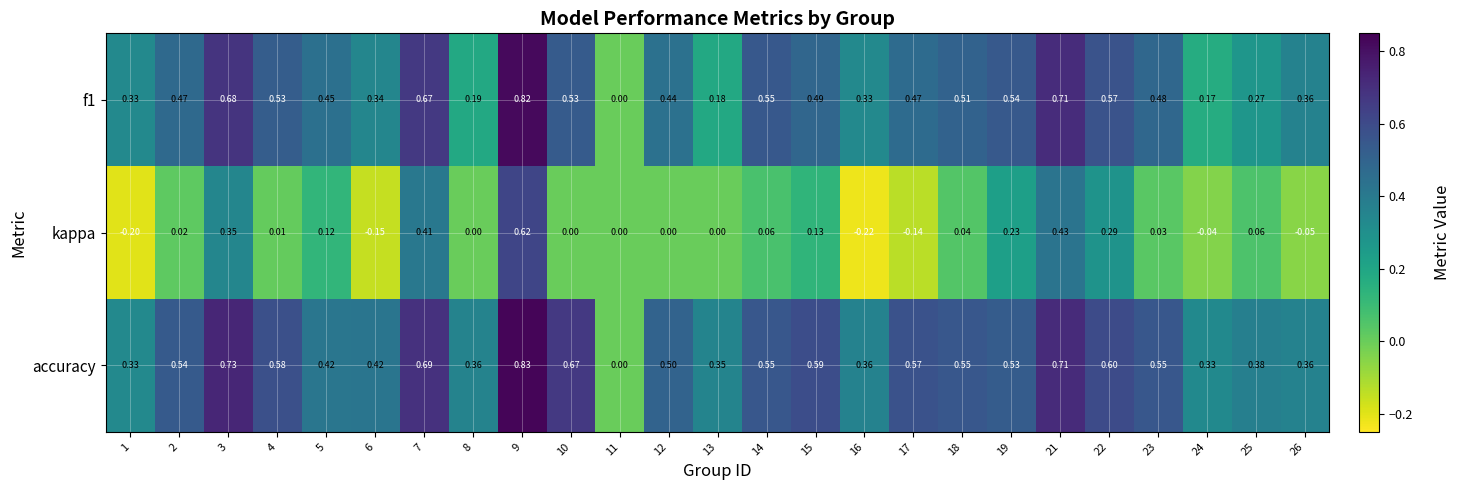

How many series are shown in this chart?

3